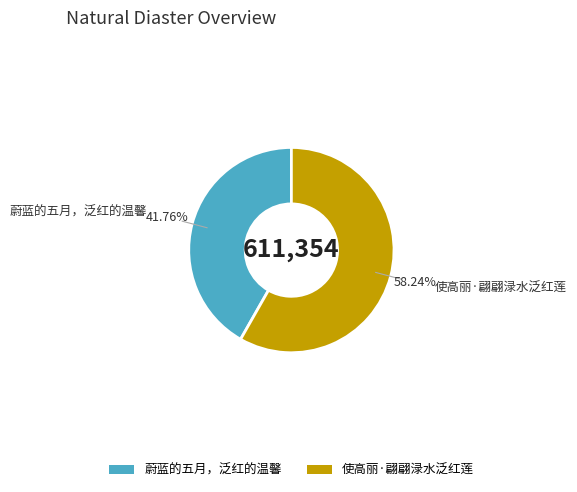

Is 使高丽·翩翩渌水泛红莲 the majority of the pie?

Yes